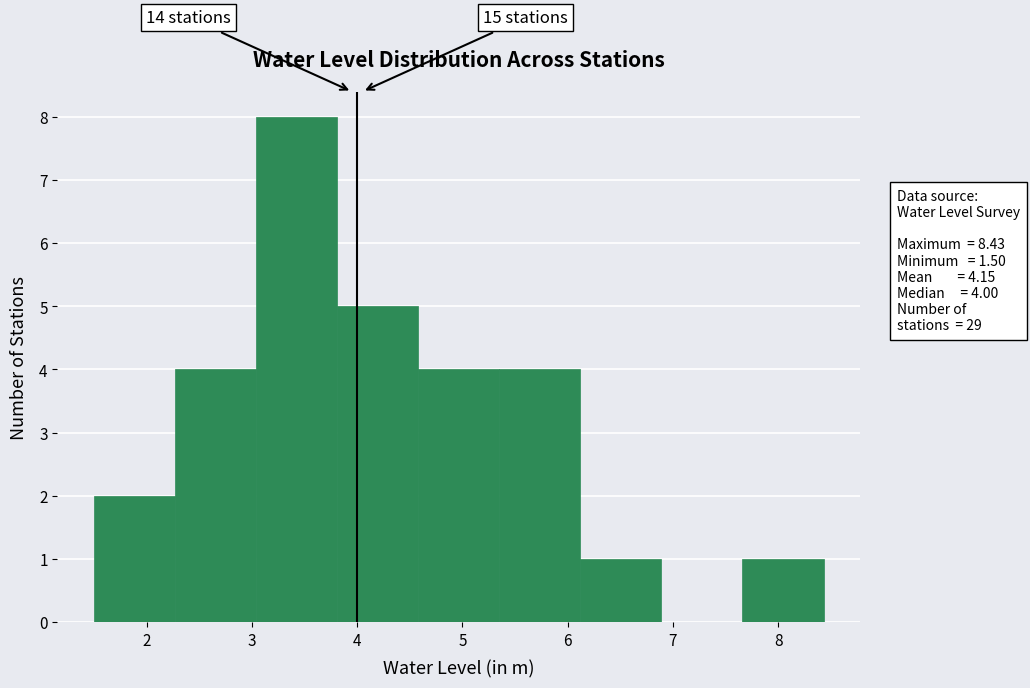

Over which range of the x-axis is the bar tallest?

3.04 to 3.81